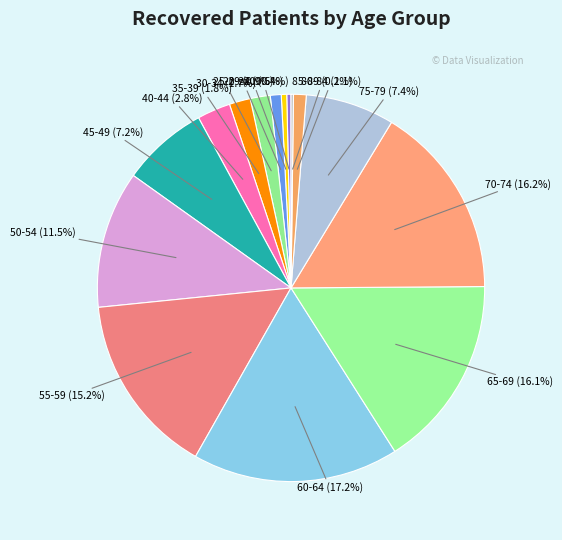

To the nearest percent, what portion does 60-64 represent?

17%